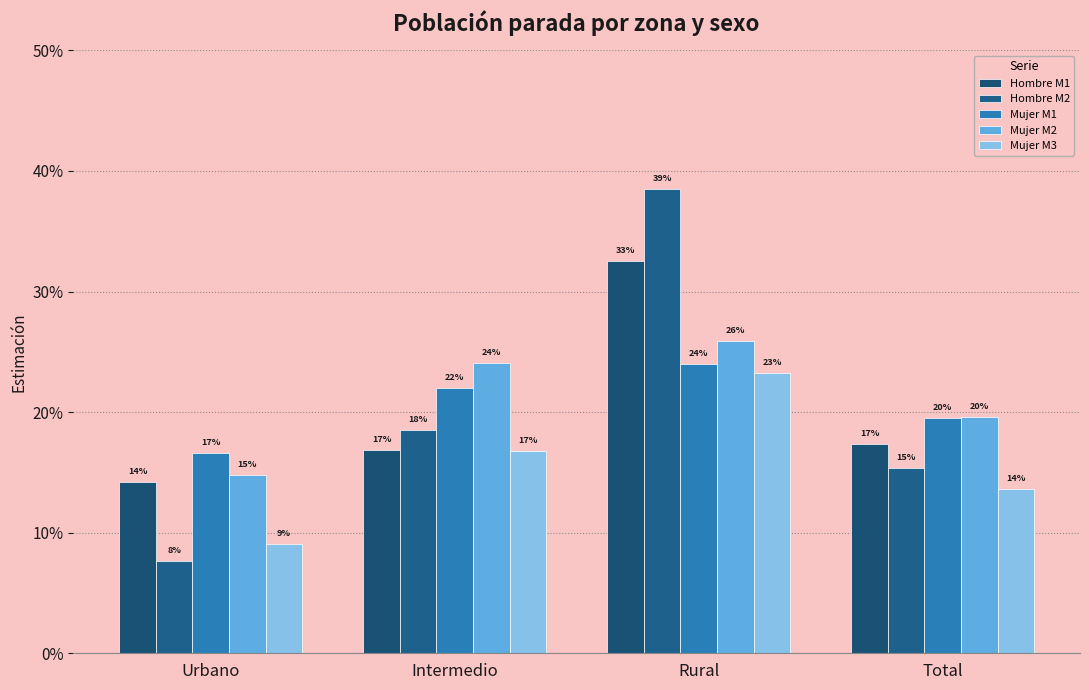

Are the bars grouped side by side (vs. stacked)?

Yes